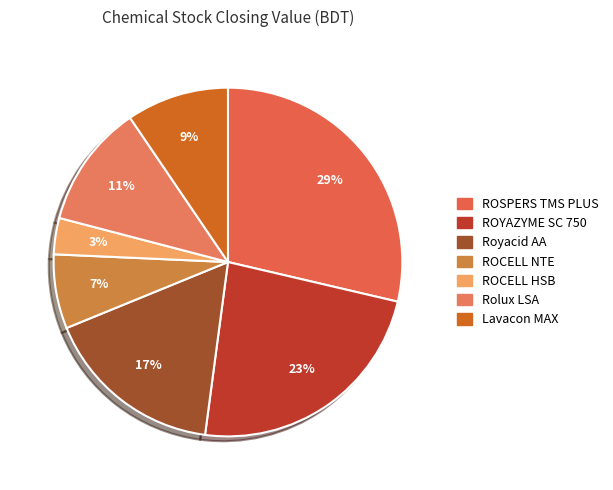

How many segments does this pie chart have?

7